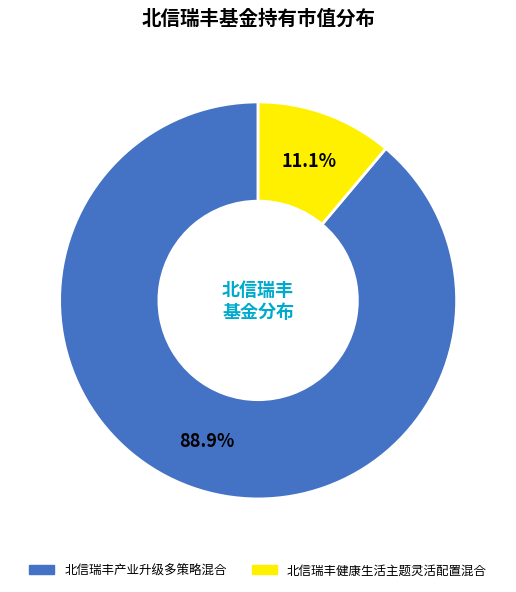

How many segments does this pie chart have?

2